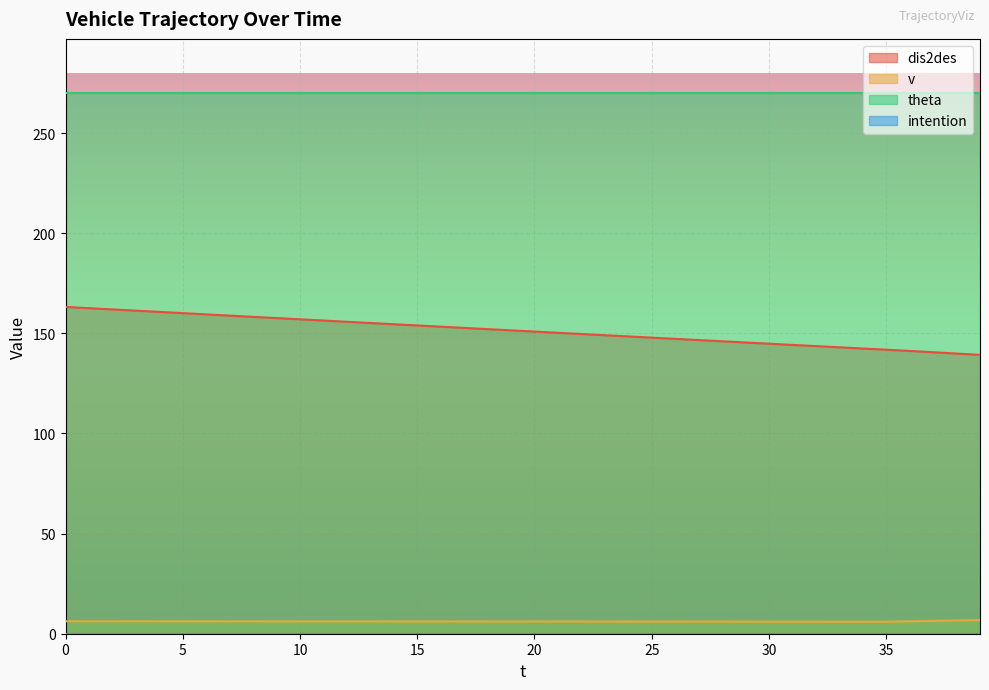

What is the smallest value displayed?

0.0